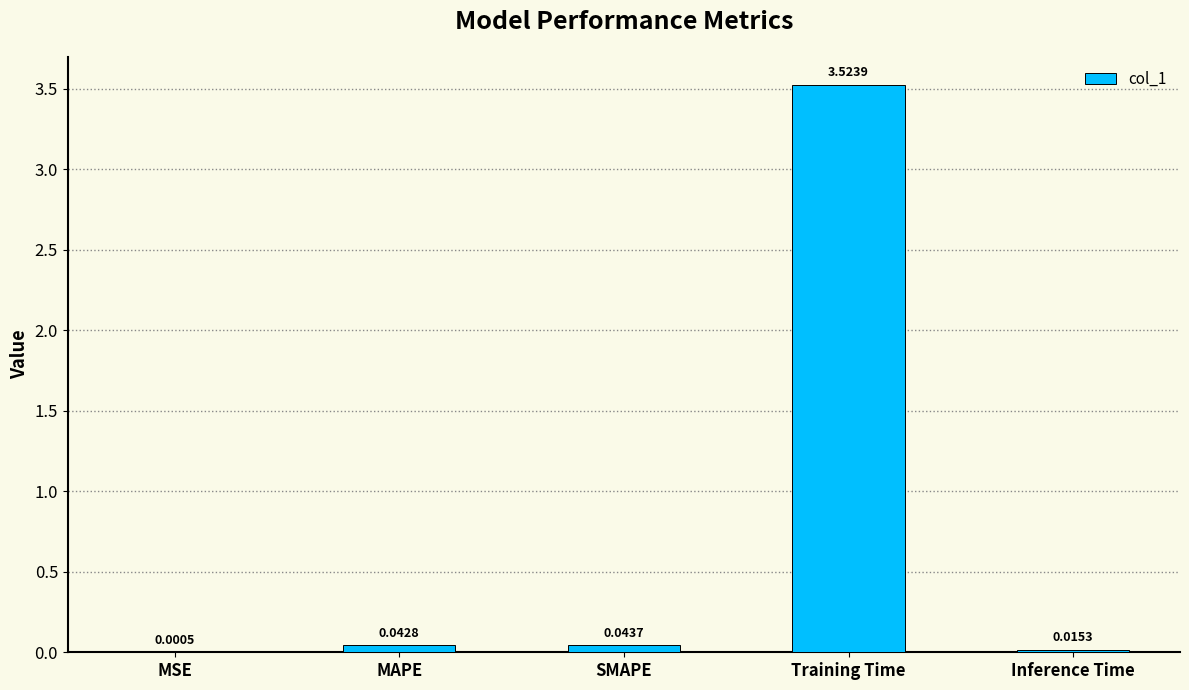

Which has a higher value, Inference Time or SMAPE?

SMAPE